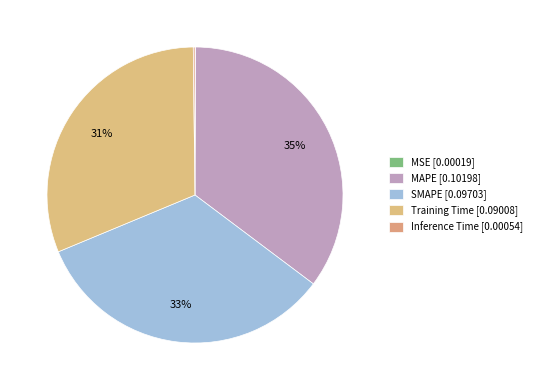

Does SMAPE account for over 50% of the chart?

No